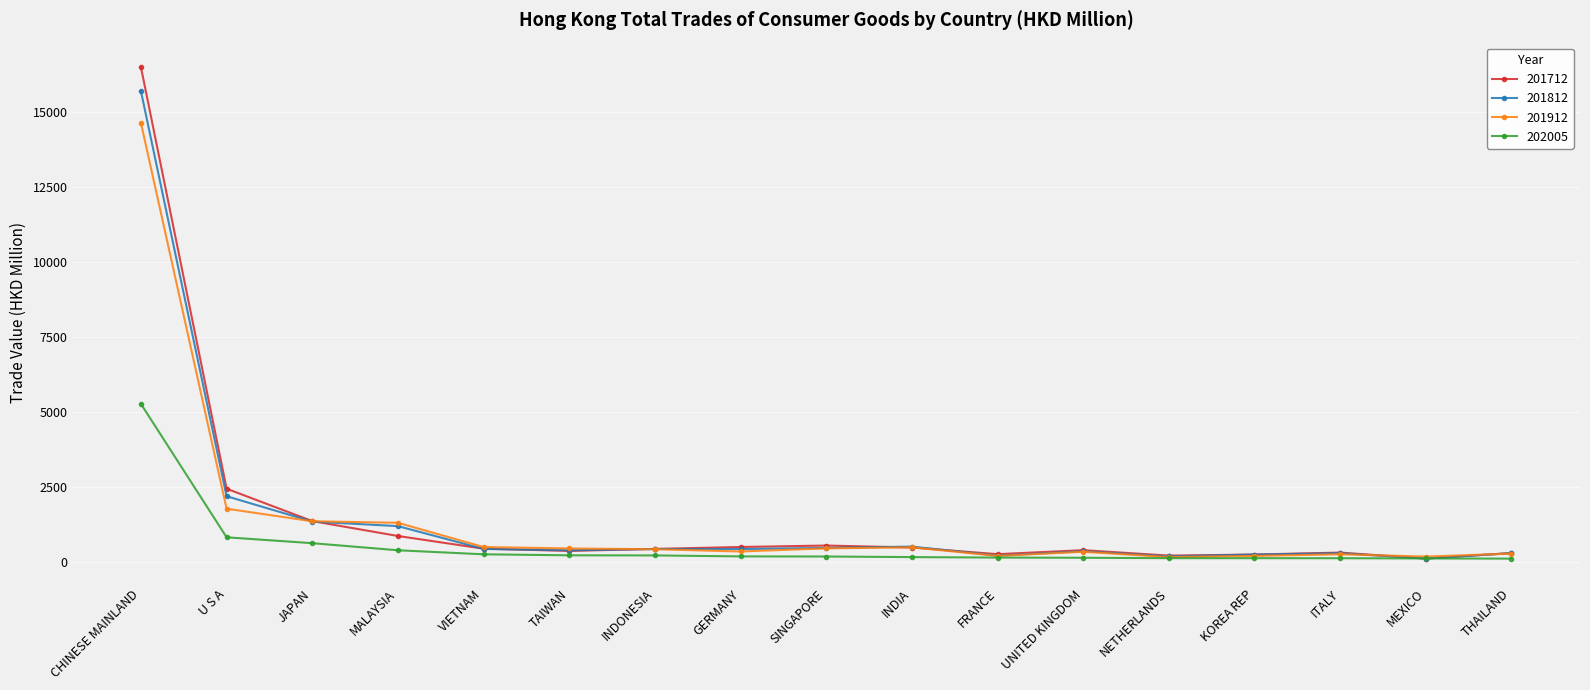

Which series has the largest range (max minus min)?

201712